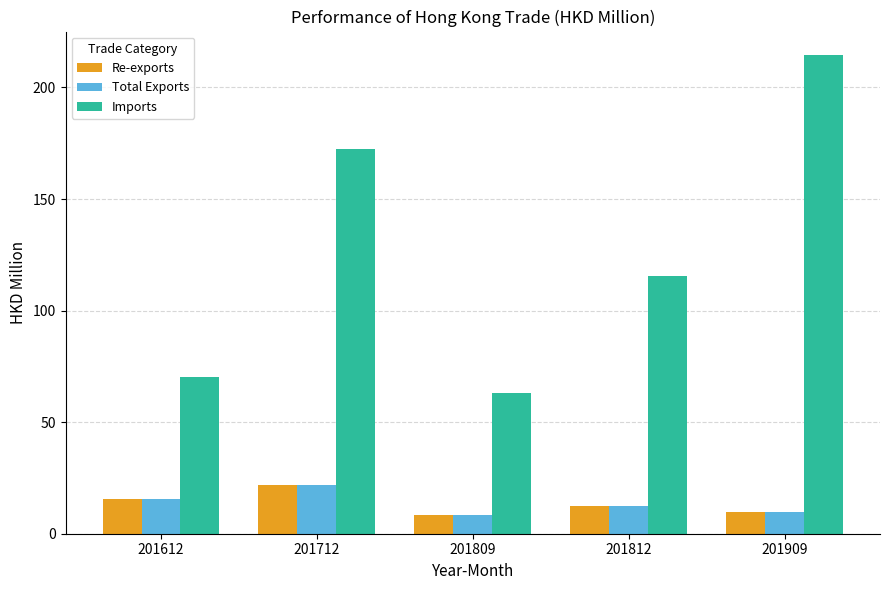

Reading right to left, extract all data points from this chart.

Re-exports: 9.8	12.2	8.2	22.0	15.7
Total Exports: 9.8	12.2	8.2	22.0	15.7
Imports: 214.3	115.6	62.9	172.4	70.2